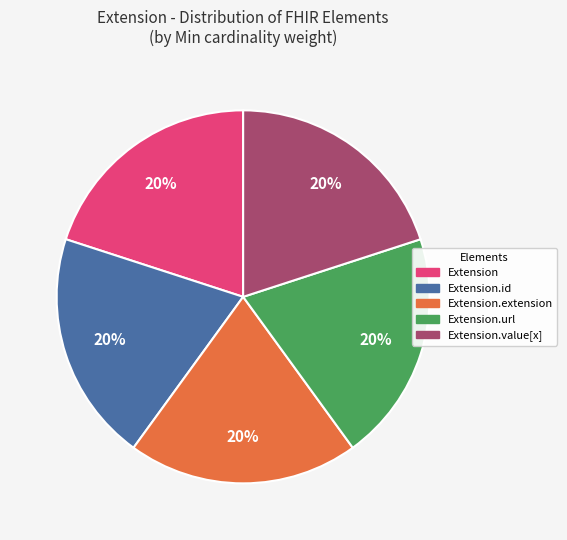

What is the ratio of the value at Extension.url to the value at Extension?

1.0